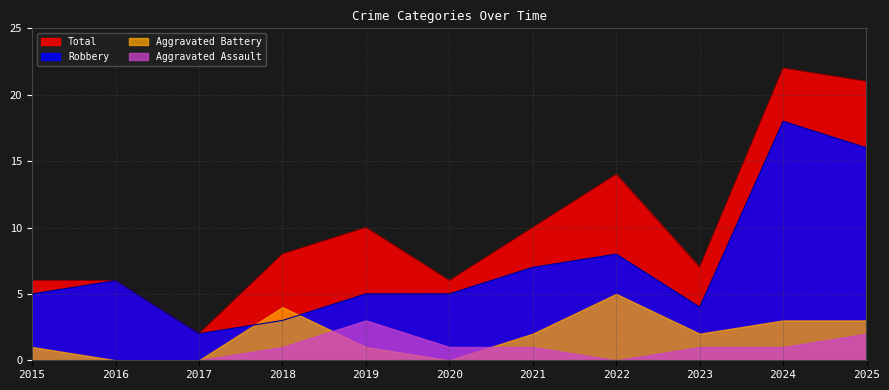

True or false: Total and Robbery intersect in this chart.

False